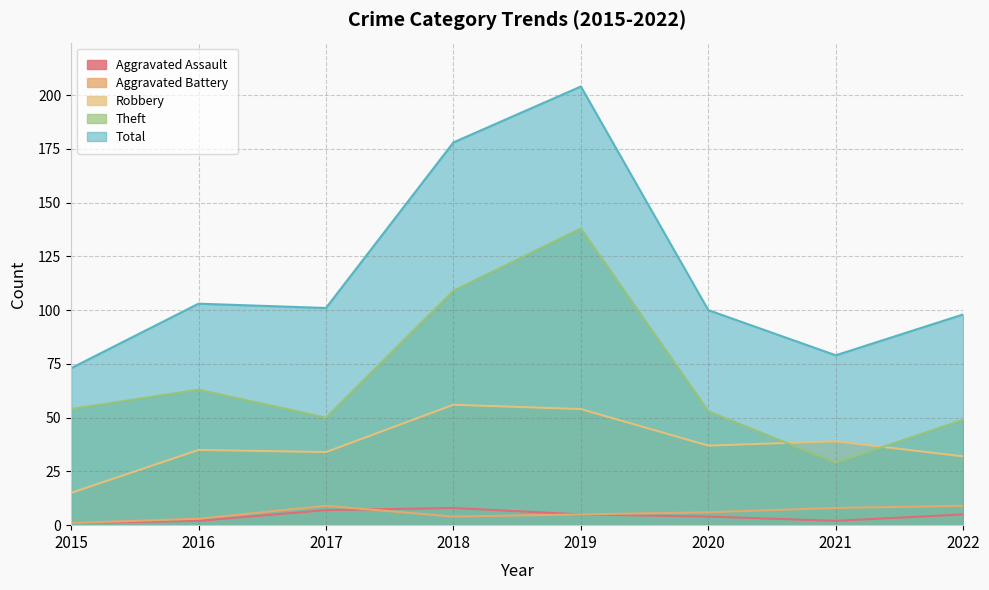

List the series in order of their peak value, highest first.

Total, Theft, Robbery, Aggravated Battery, Aggravated Assault